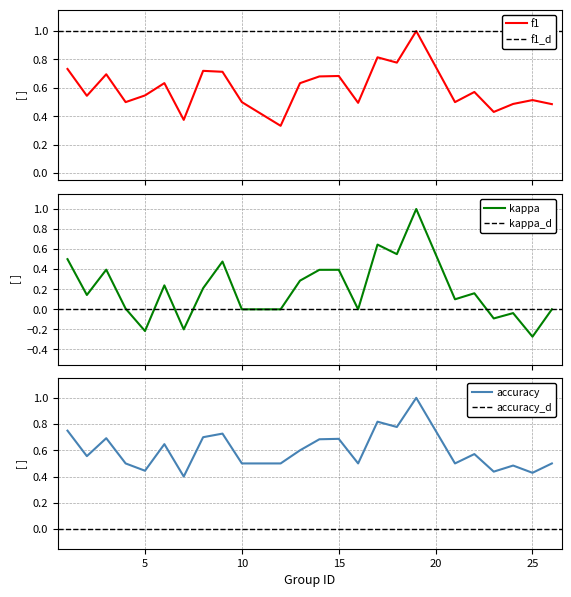

What is the smallest value displayed?

-0.3